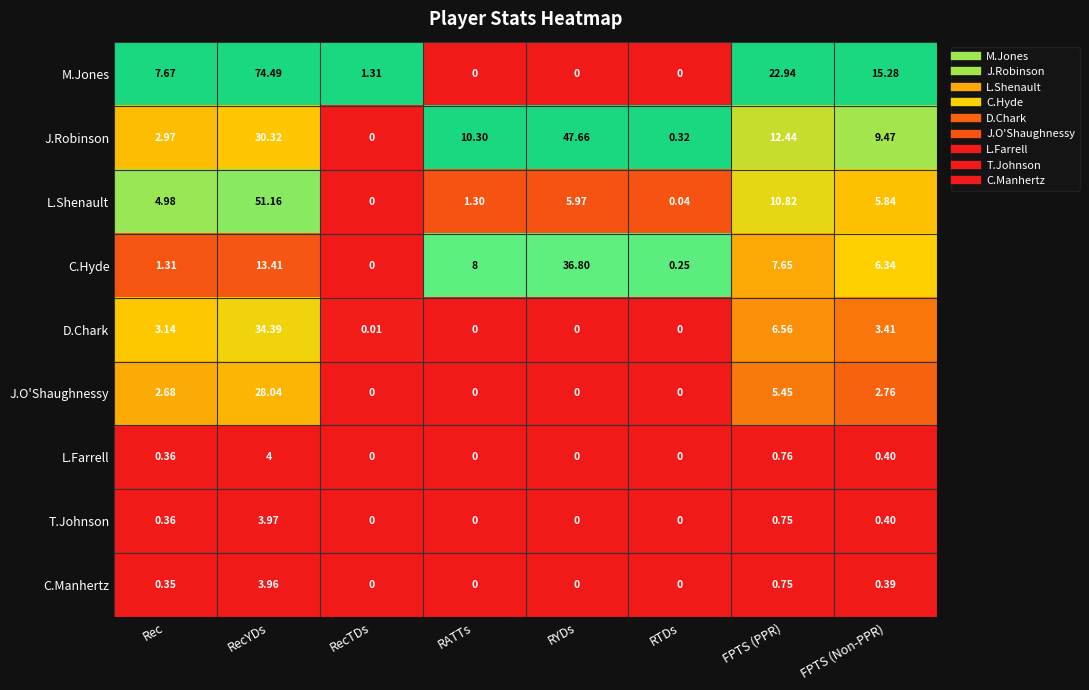

Rank the series by their maximum value, from lowest to highest.

C.Manhertz, T.Johnson, L.Farrell, J.O'Shaughnessy, D.Chark, C.Hyde, J.Robinson, L.Shenault, M.Jones